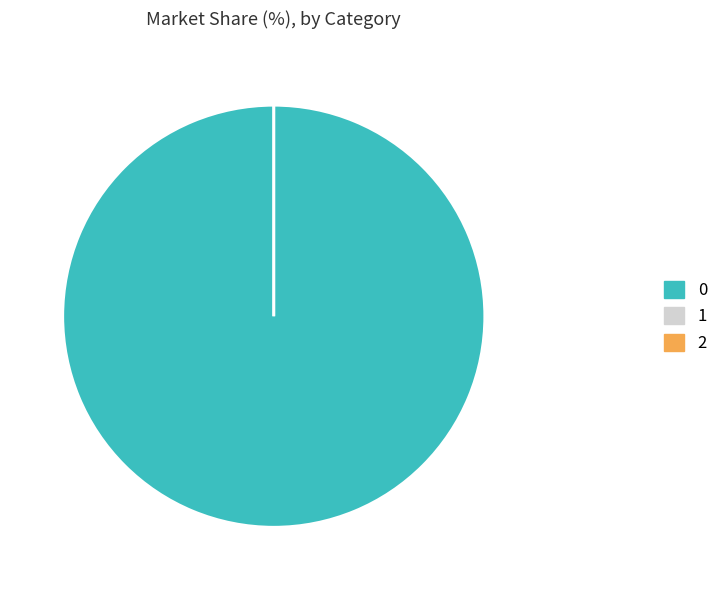

Combined, what portion of the pie is 2 and 0?

100.0%